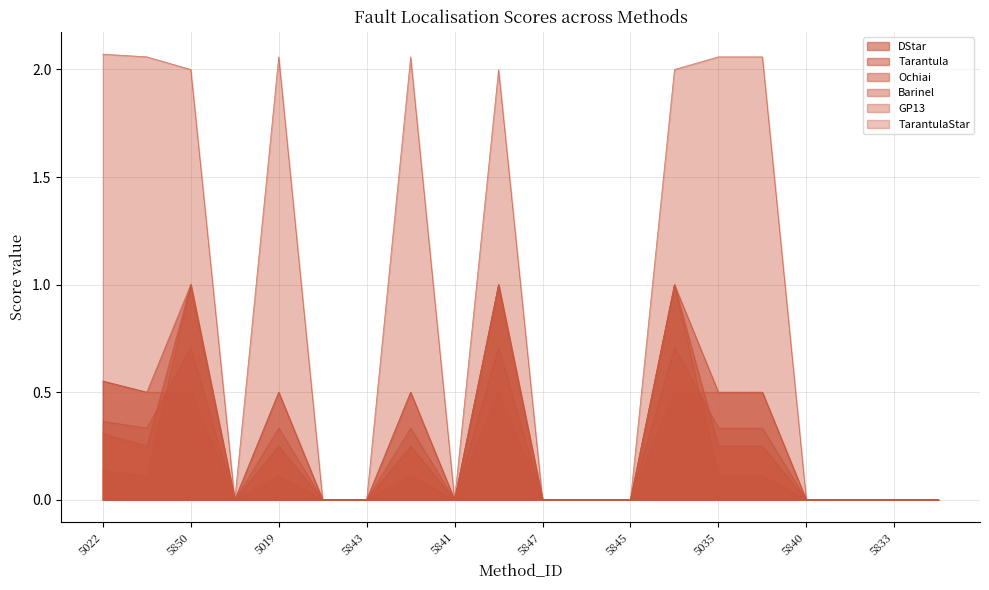

How many times do TarantulaStar and Barinel cross each other?

2